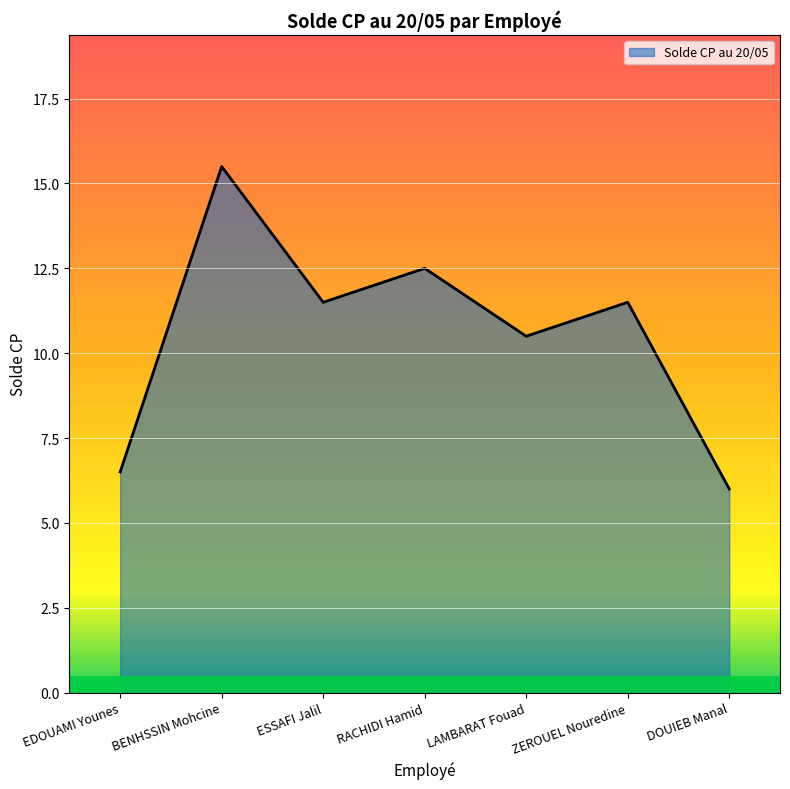

What is the sum of the values at RACHIDI Hamid and ESSAFI Jalil?

24.0